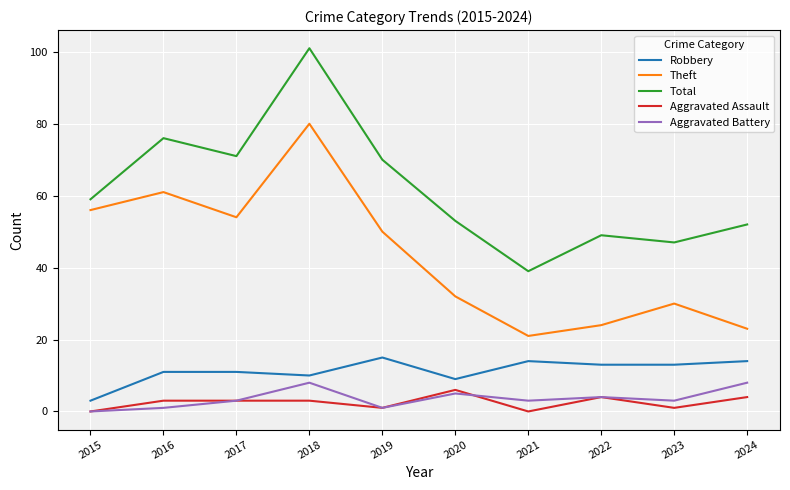

Which series changed the most between 2015 and 2022?

Theft